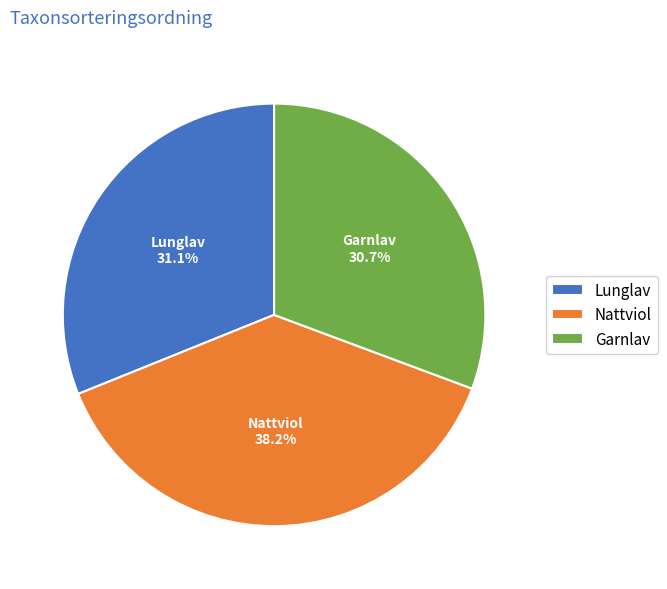

To the nearest percent, what is the difference between the Garnlav and Nattviol slice percentages?

8%